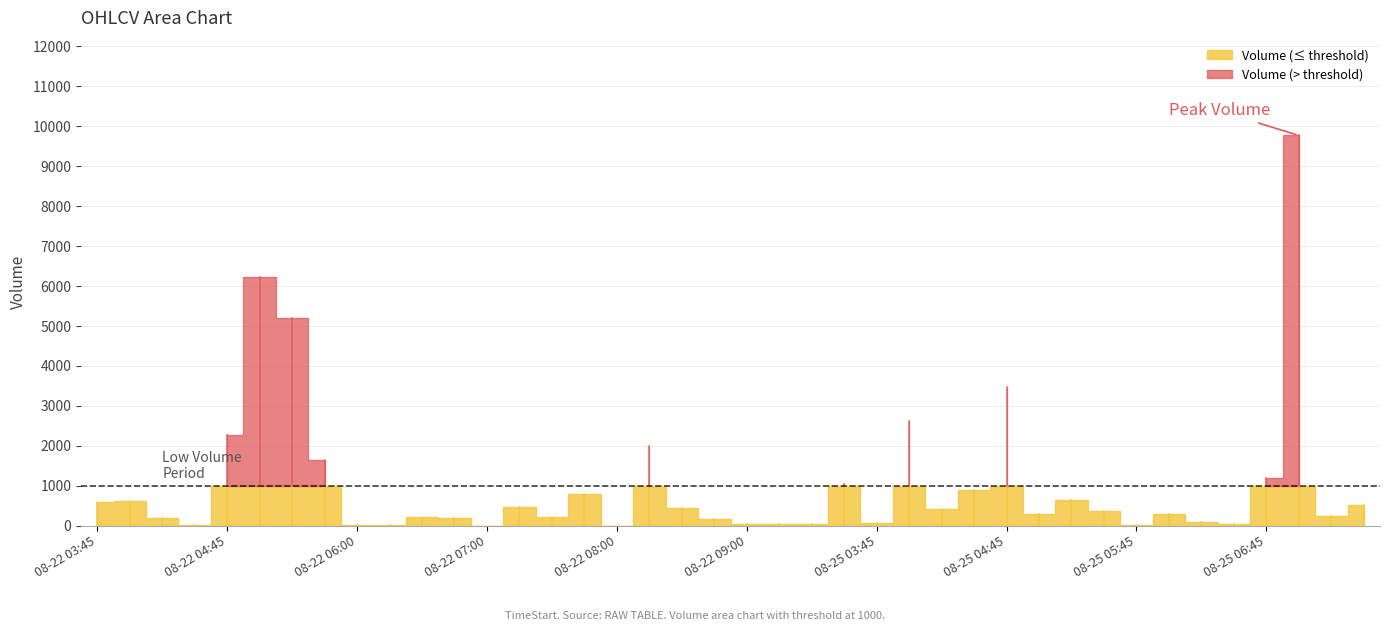

At which label does Volume reach its minimum?

2025-08-22 07:00